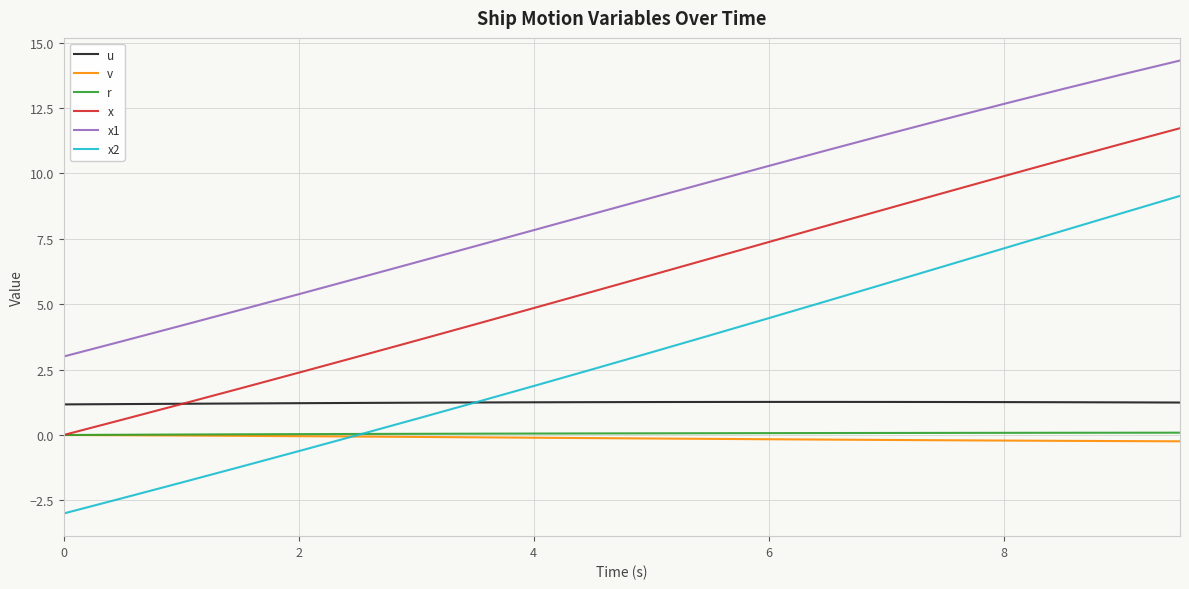

What is the average value of the r series?

0.1